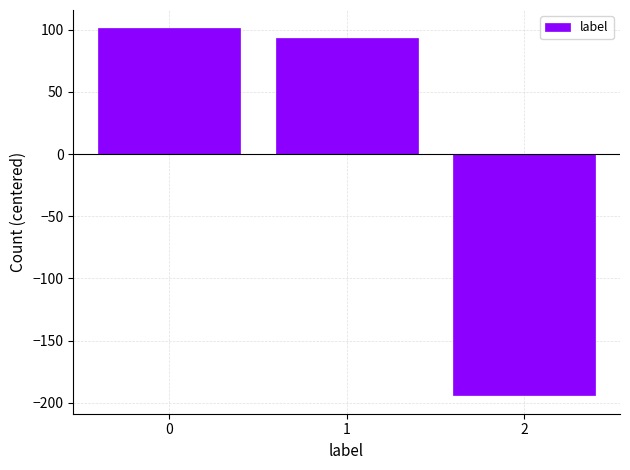

Reading left to right, extract all data points from this chart.

101	93	-194